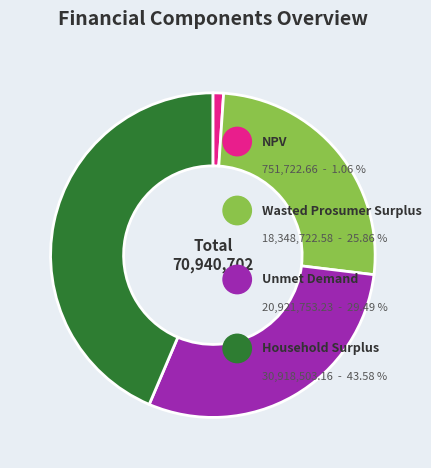

To the nearest percent, what percentage of the pie is NPV?

1%